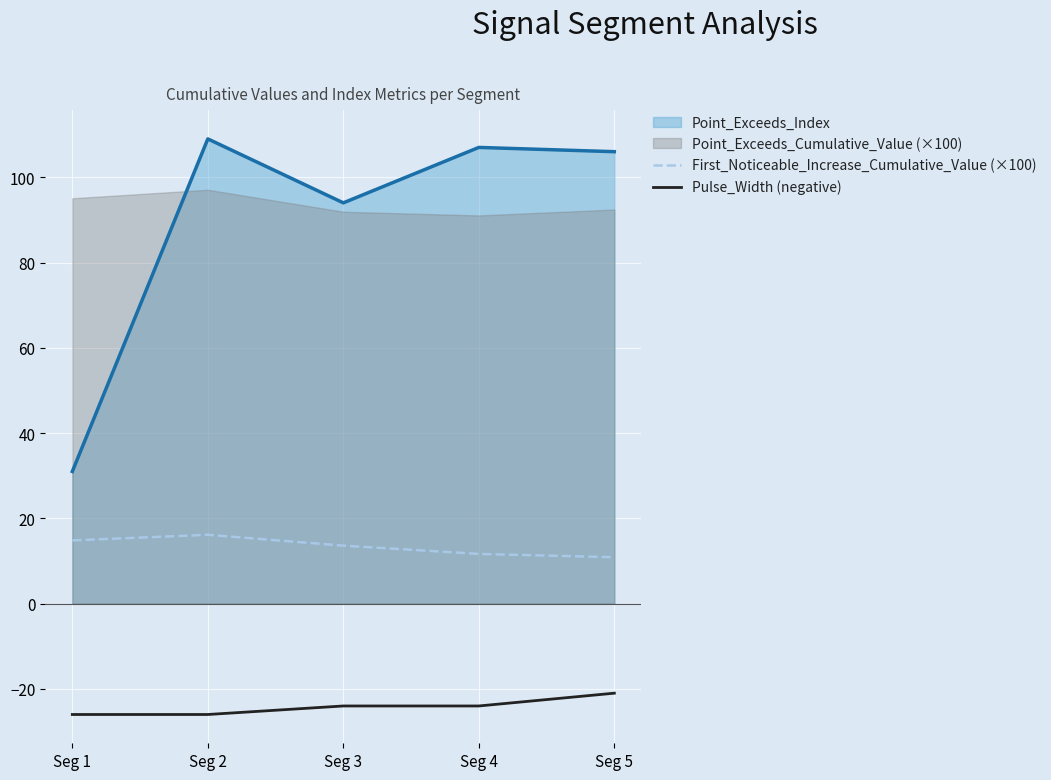

Where is First_Noticeable_Increase_Cumulative_Value (×100) nearest to the value 13?

Seg 3